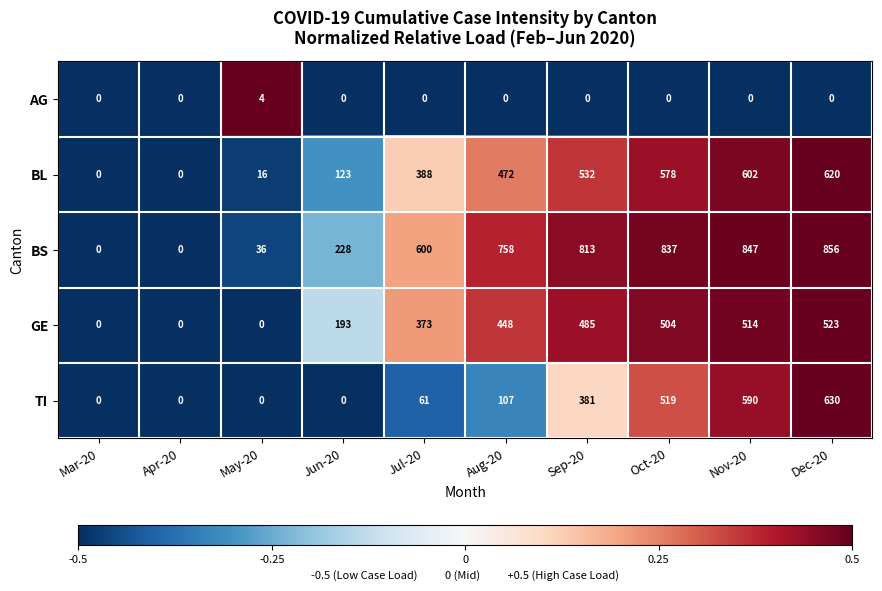

What is the minimum value shown in the chart?

0